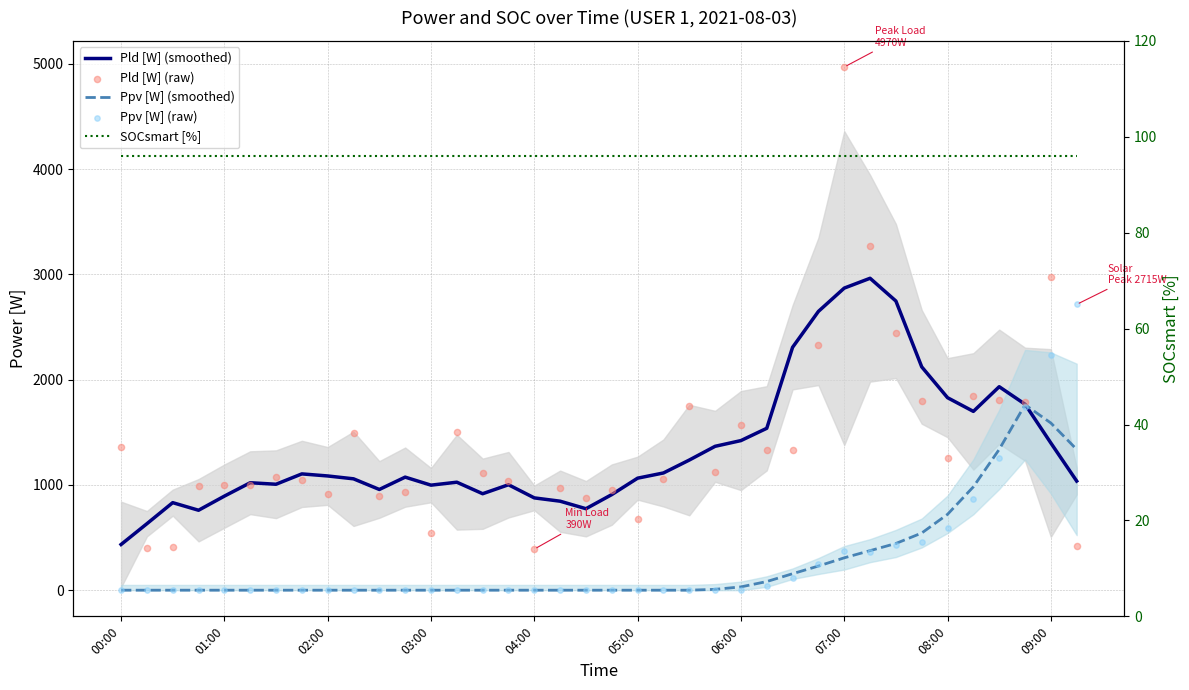

What are all the series names shown in the legend?

Pld [W] (smoothed), Ppv [W] (smoothed), Pld [W] (raw), Ppv [W] (raw), SOCsmart [%]